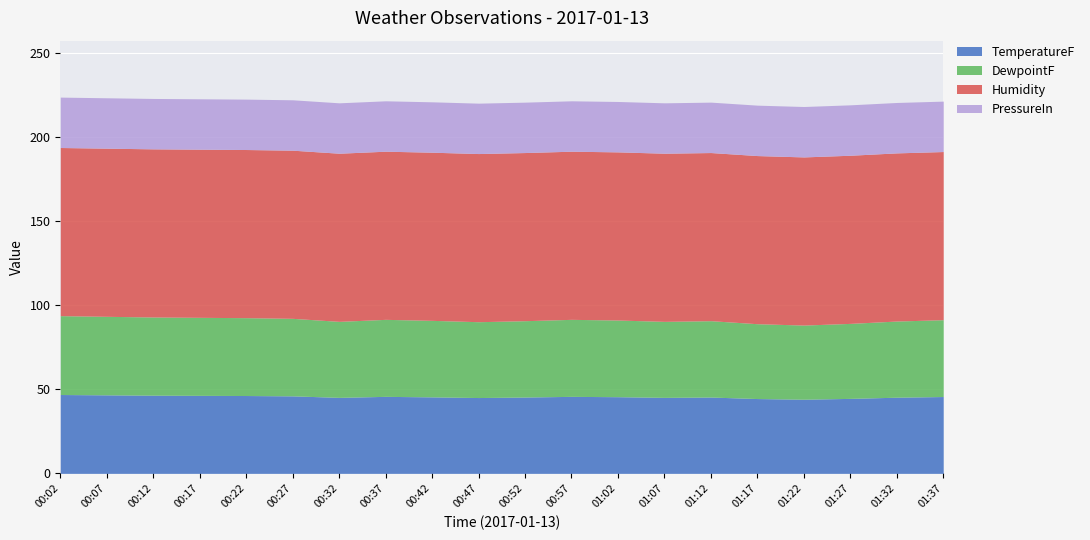

At how many categories does at least one series exceed 34?

20